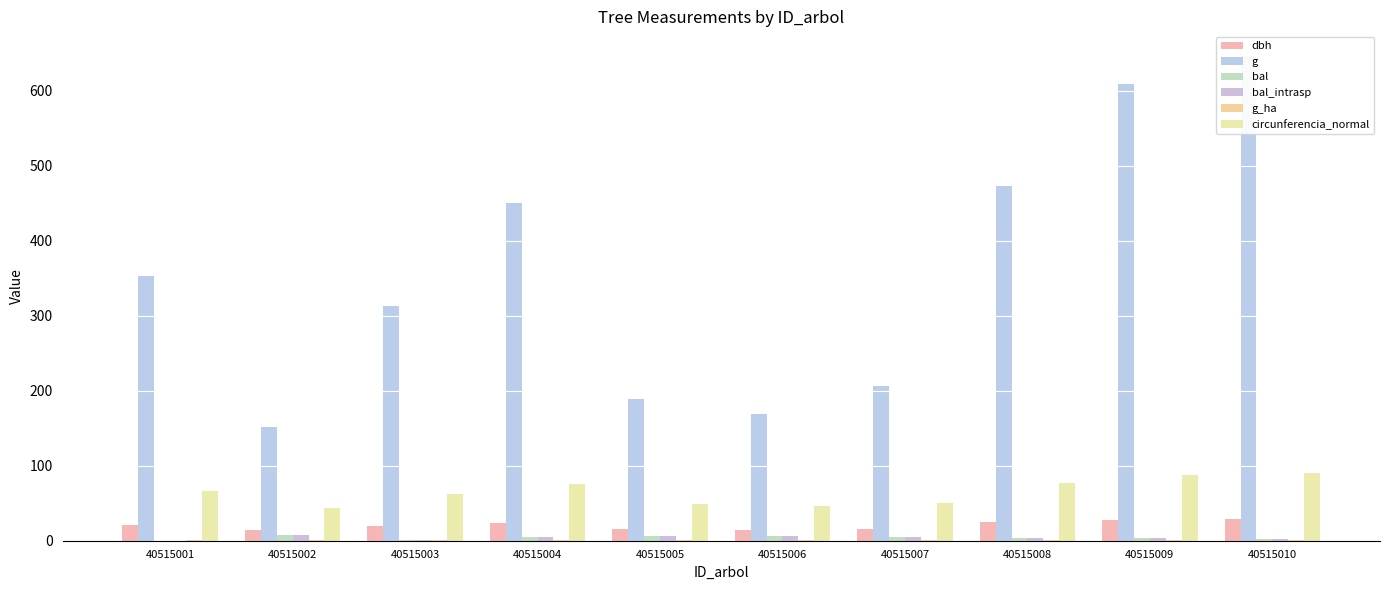

Does the chart contain any negative values?

No